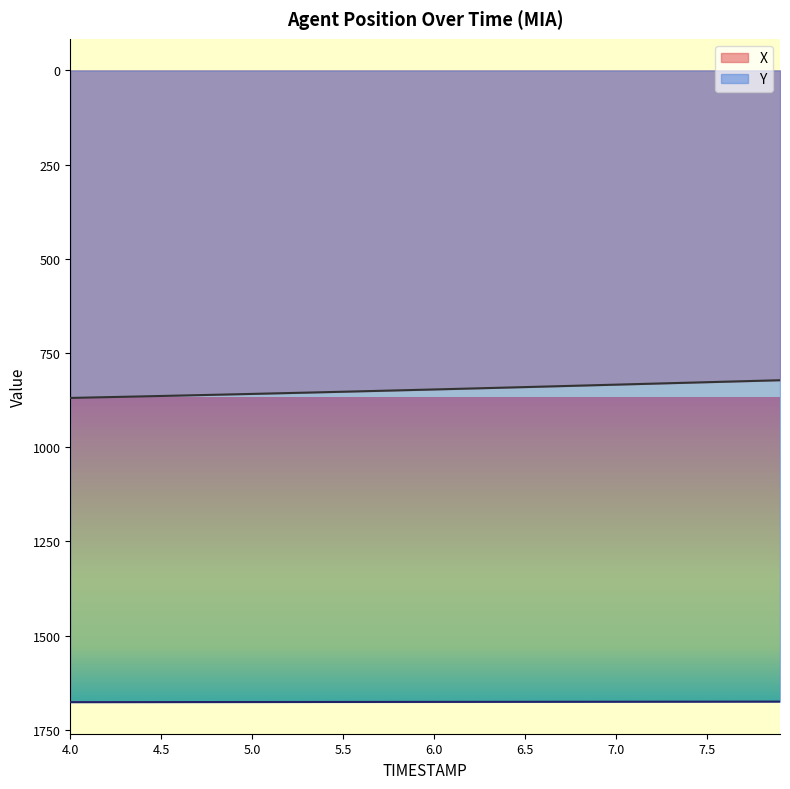

True or false: Y has more than 0 interior local peaks.

False